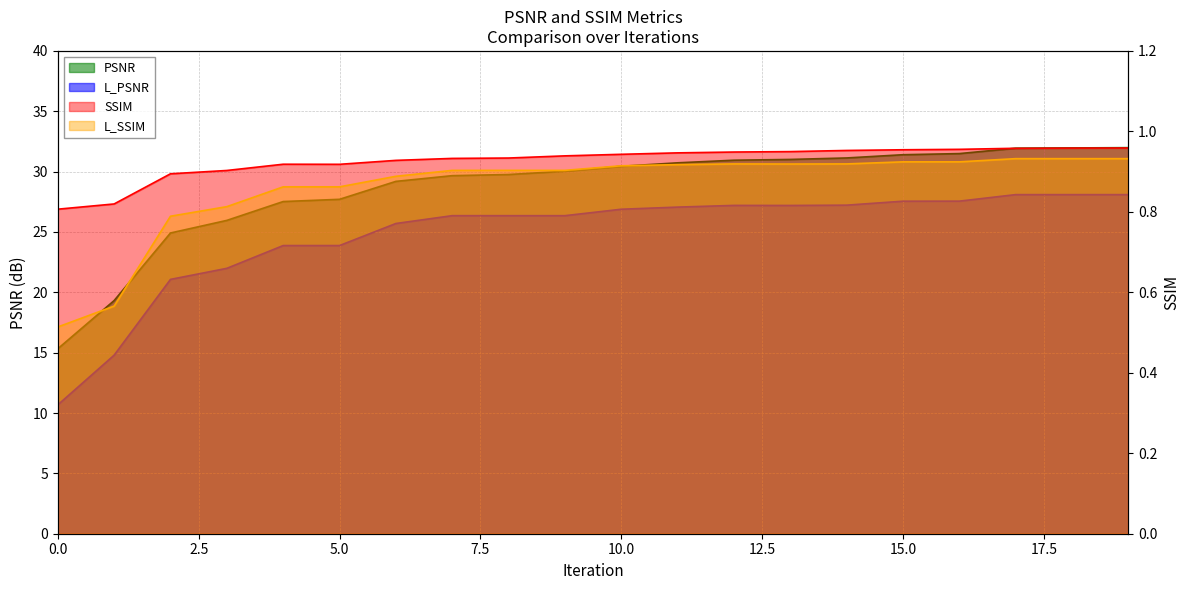

What is the value of the PSNR point at the 16th from the left?

31.4